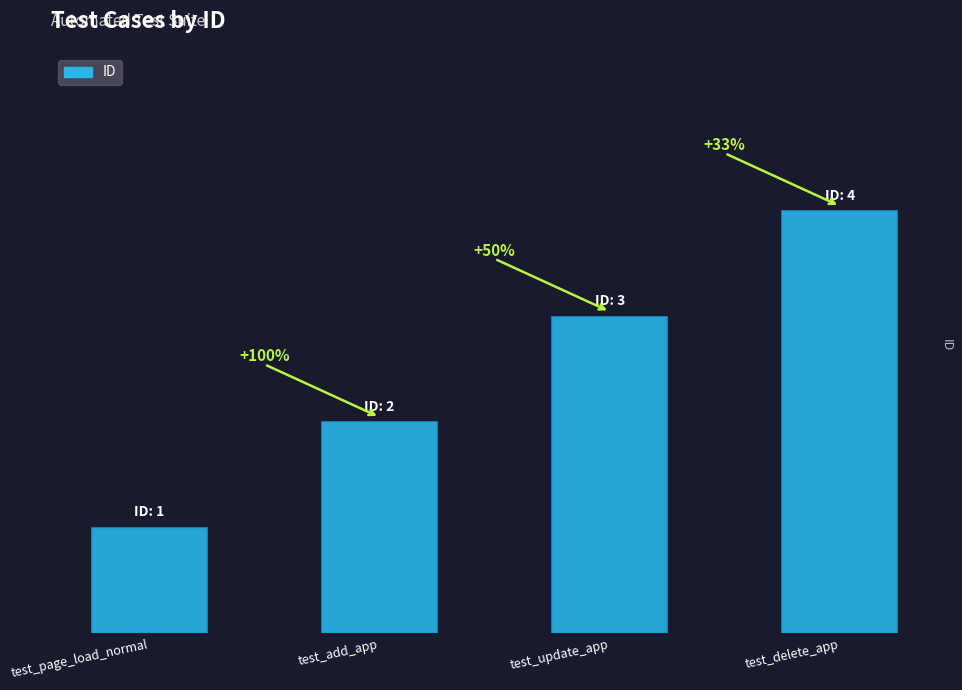

What is the label of the 4th bar from the right?

test_page_load_normal